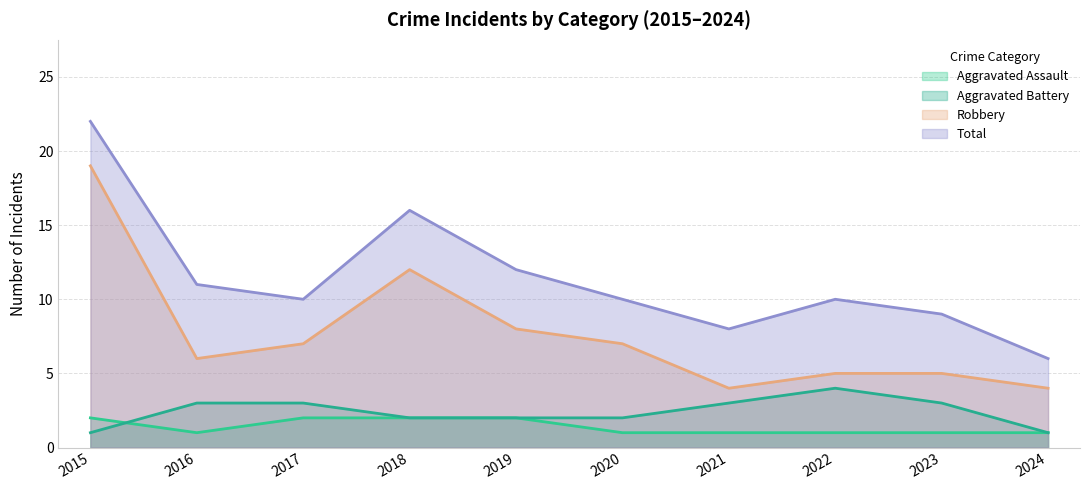

The Robbery series shows 8 at 2019. True or false?

True